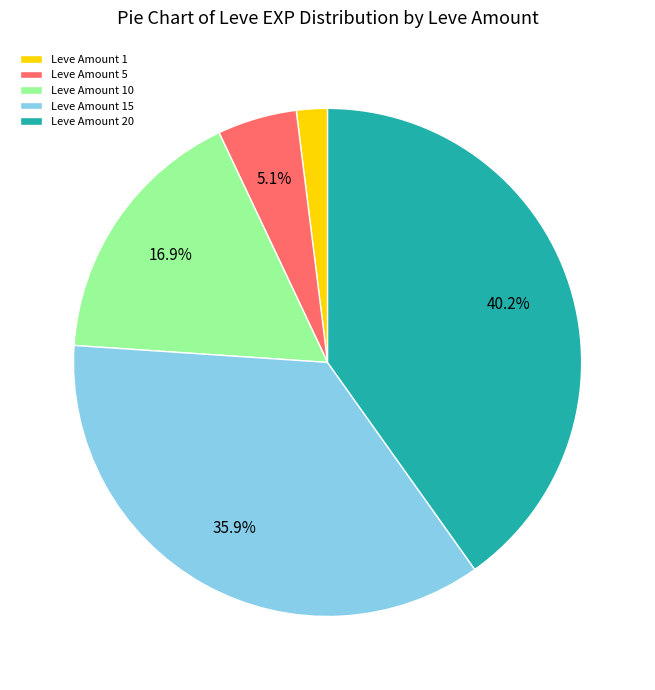

Which has a higher value, Leve Amount 20 or Leve Amount 5?

Leve Amount 20